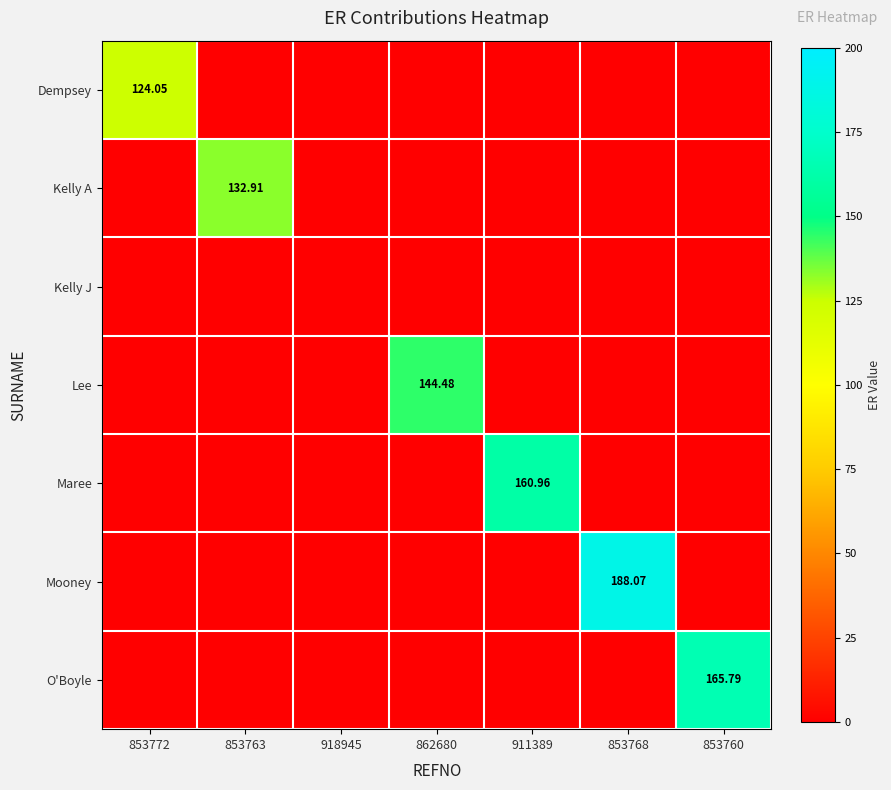

Count the number of categories in the chart.

7